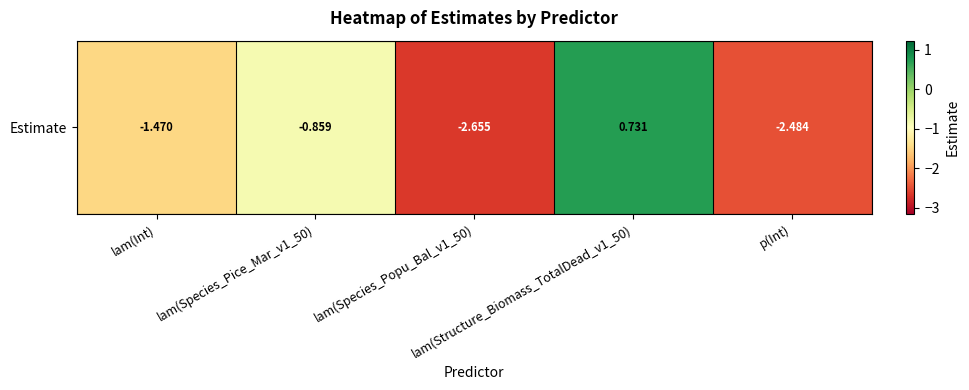

List the labels in order of value, smallest first.

lam(Species_Popu_Bal_v1_50), p(Int), lam(Int), lam(Species_Pice_Mar_v1_50), lam(Structure_Biomass_TotalDead_v1_50)